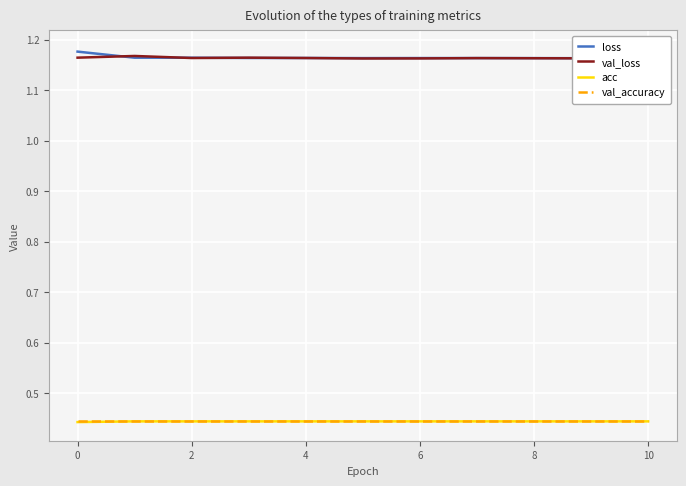

How many categories are shown in the chart?

11